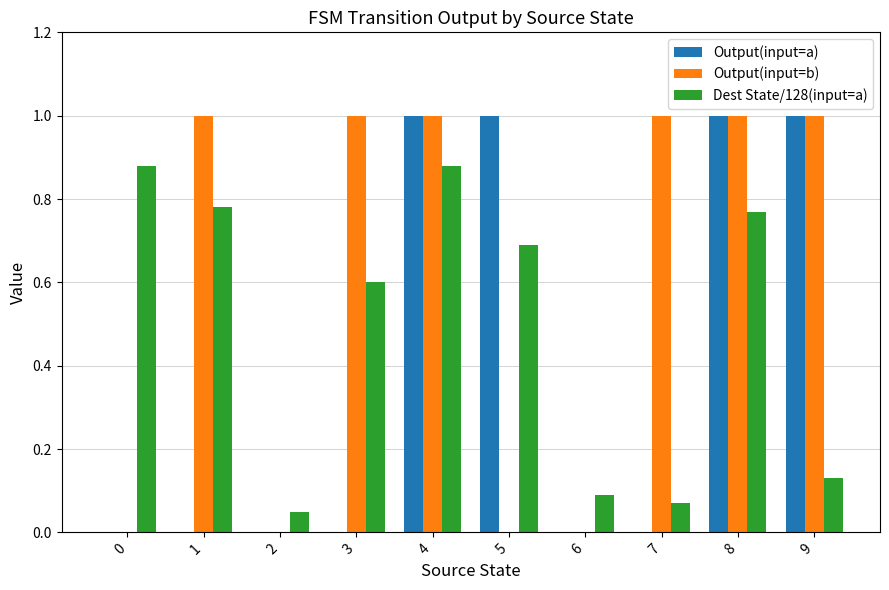

What are all the series names shown in the legend?

Output(input=a), Output(input=b), Dest State/128(input=a)